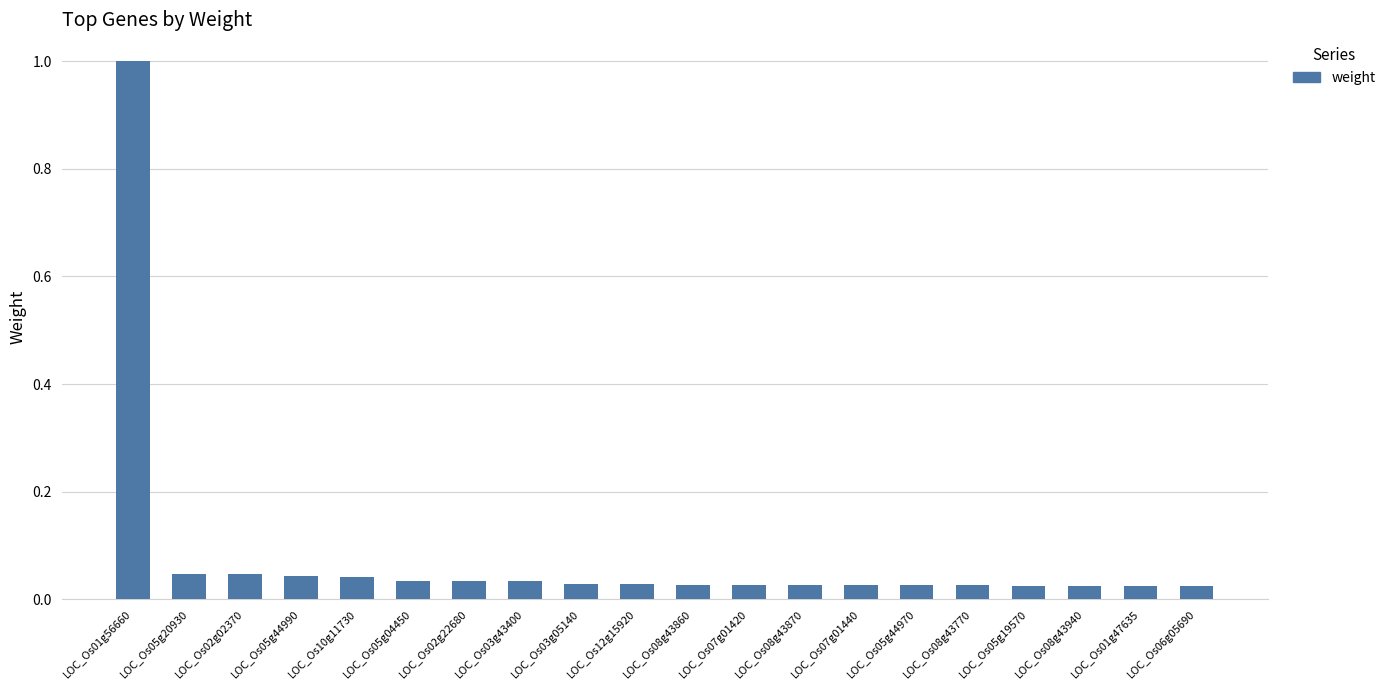

What is the sum of the values at LOC_Os01g56660 and LOC_Os05g04450?

1.0